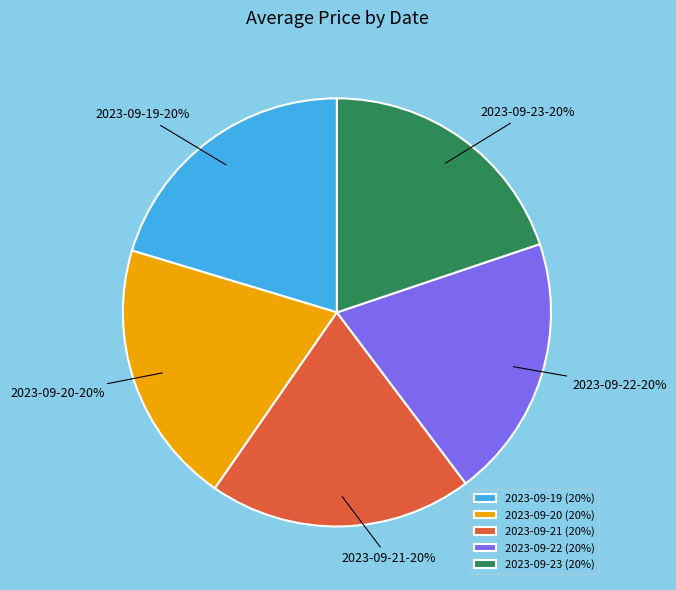

To the nearest percent, what percentage of the pie is 2023-09-21?

20%